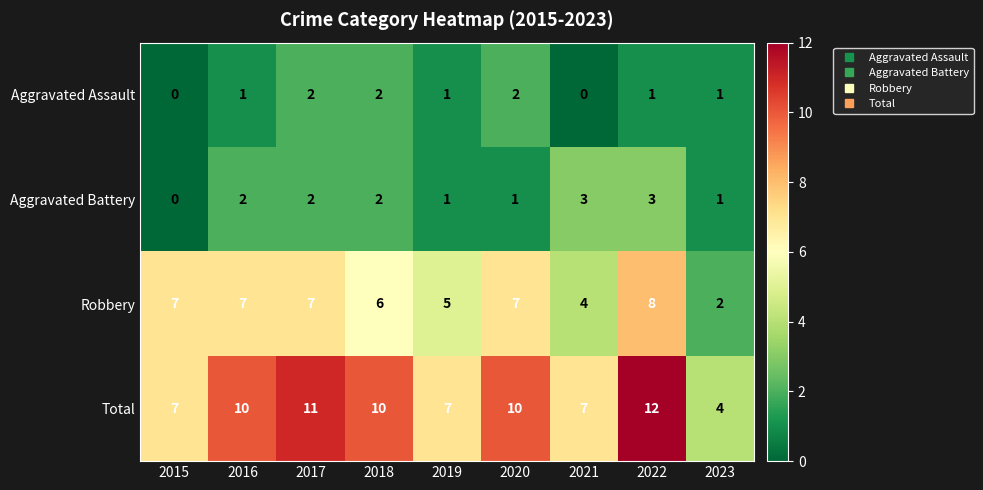

How many distinct data groups are displayed?

4